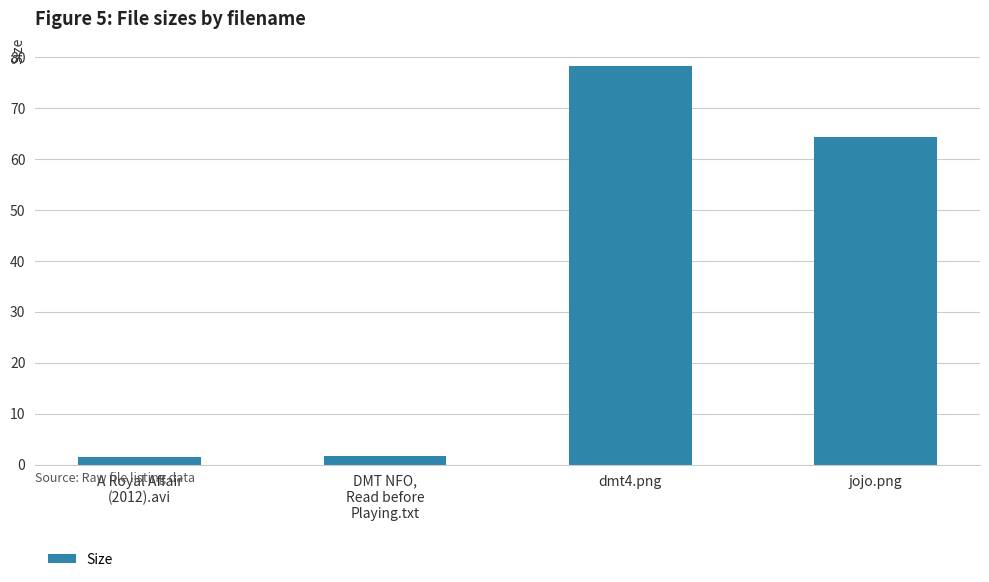

The value at jojo.png is 64.3. True or false?

True